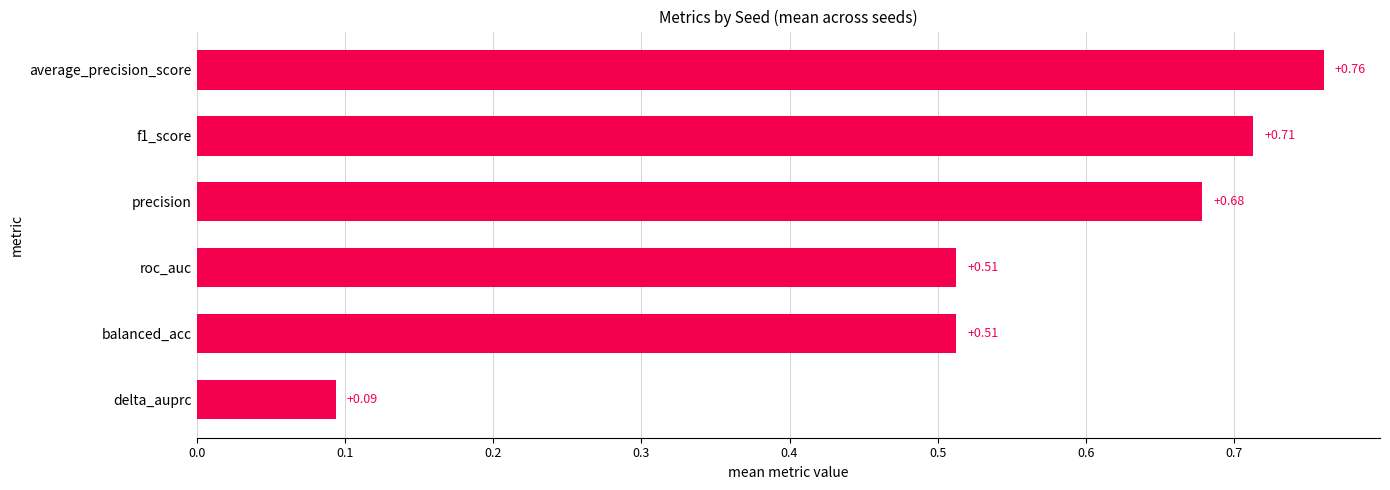

Which has a higher value, delta_auprc or balanced_acc?

balanced_acc